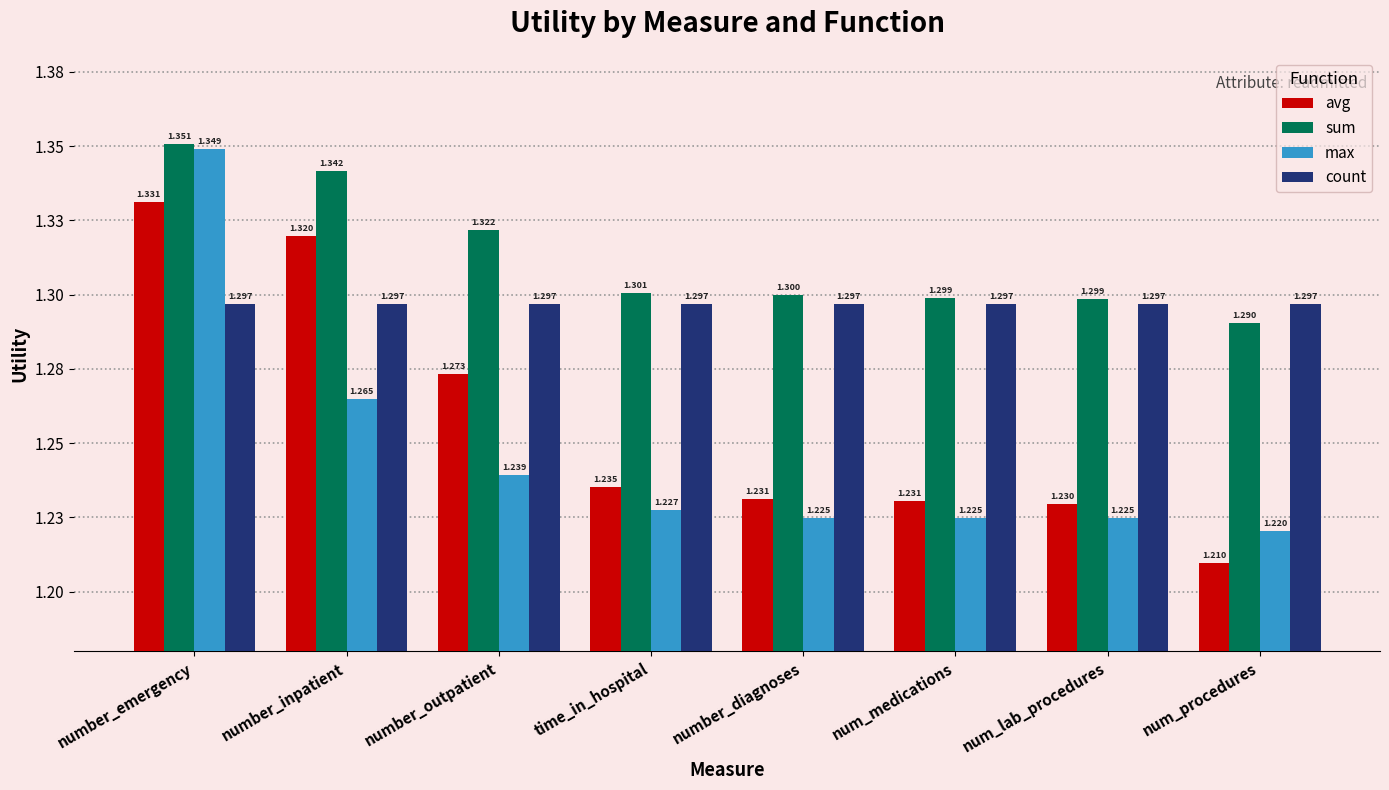

Where is count nearest to the value 1?

number_emergency